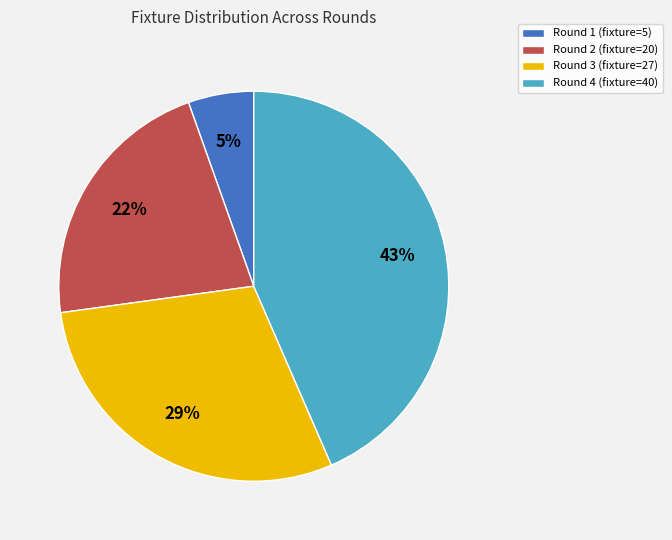

Between Round 2 (fixture=20) and Round 1 (fixture=5), which is larger?

Round 2 (fixture=20)